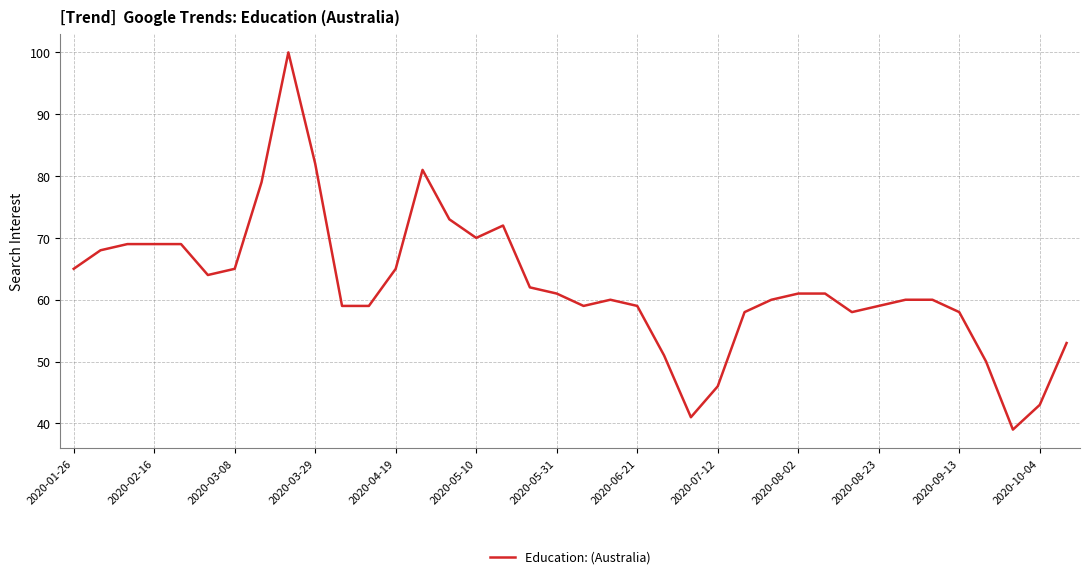

What is the greatest value displayed?

100